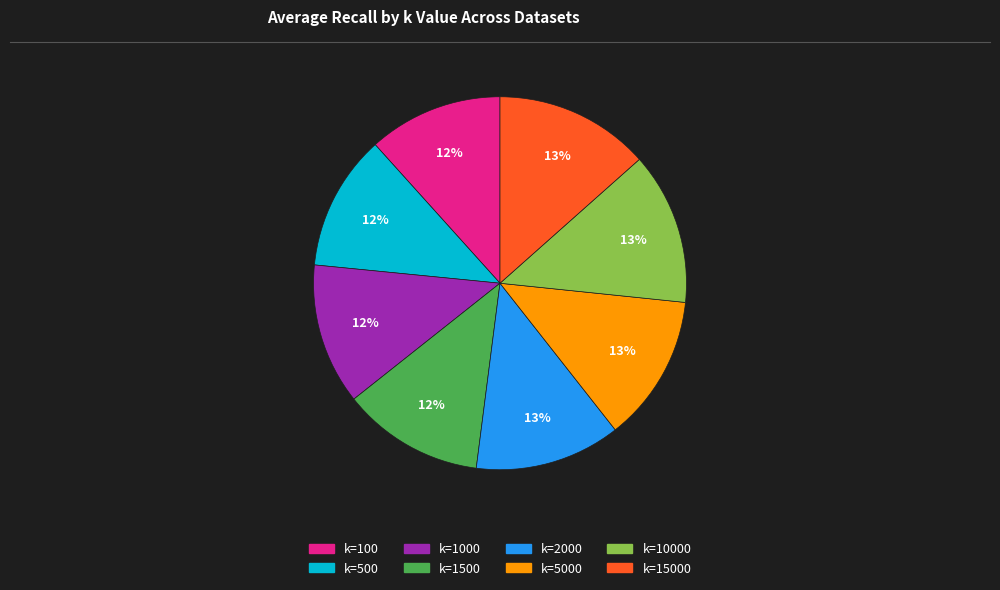

Is there any slice that represents more than half of the pie?

No